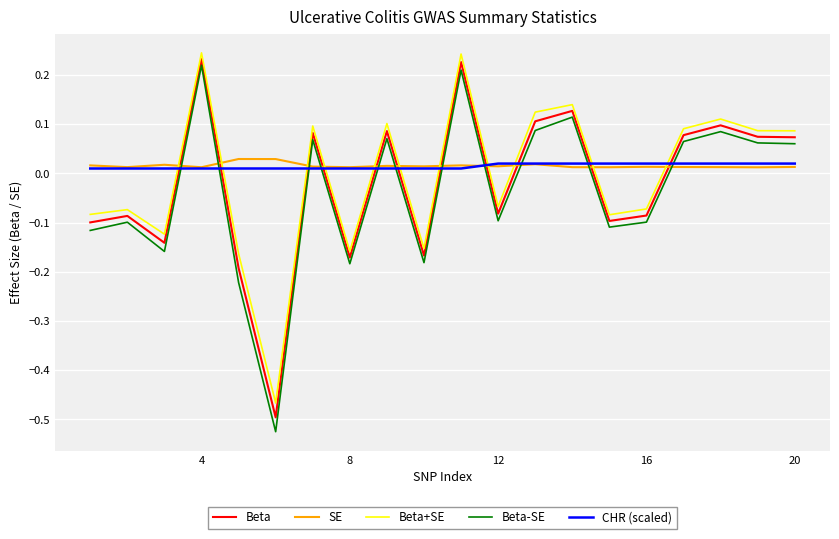

After their last crossing, which series has the higher values: Beta+SE or SE?

Beta+SE